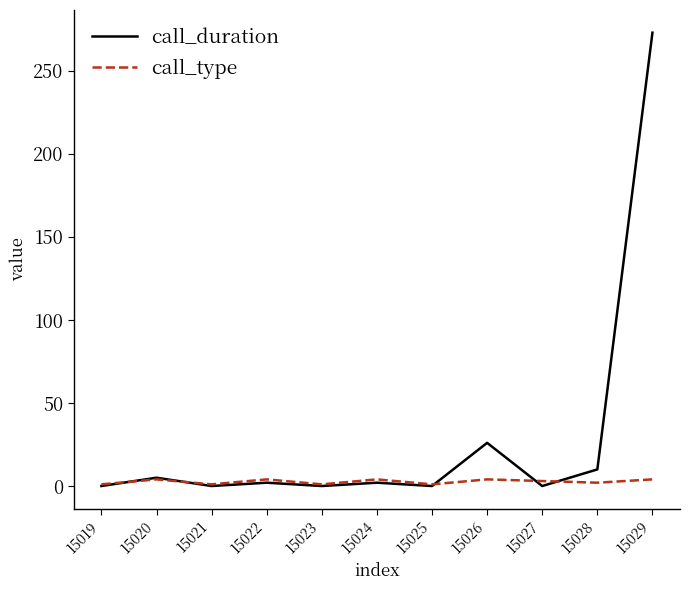

List the series in order of their overall mean, highest first.

call_duration, call_type